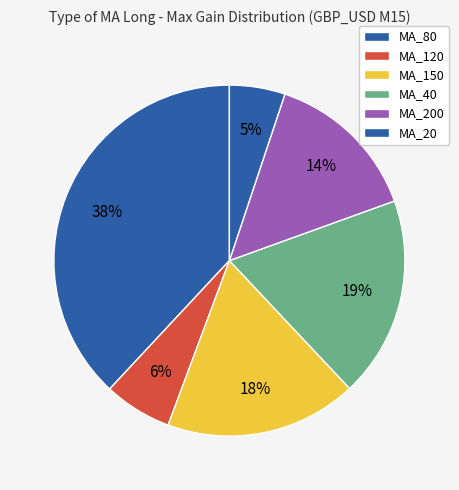

Count the number of slices in the pie.

6